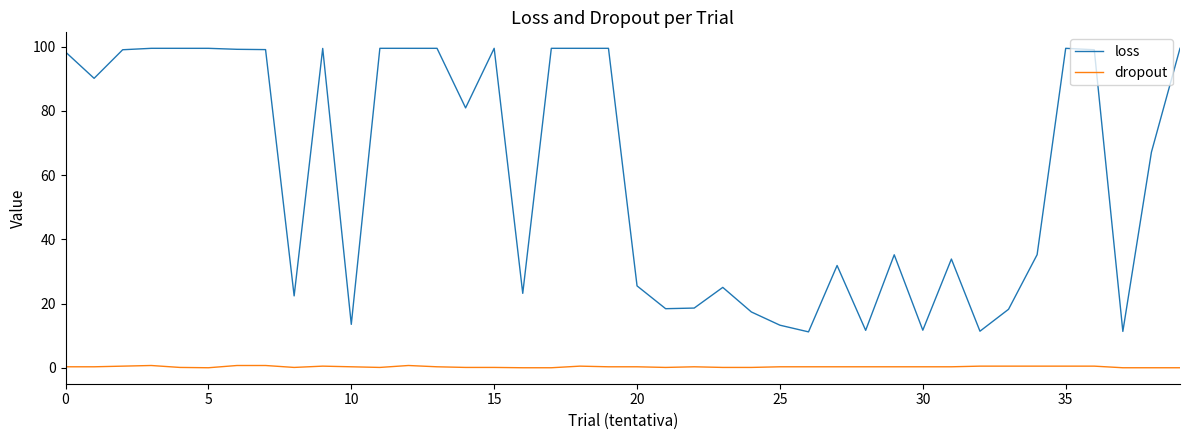

What is the difference between the maximum and minimum values in the loss series?

88.3